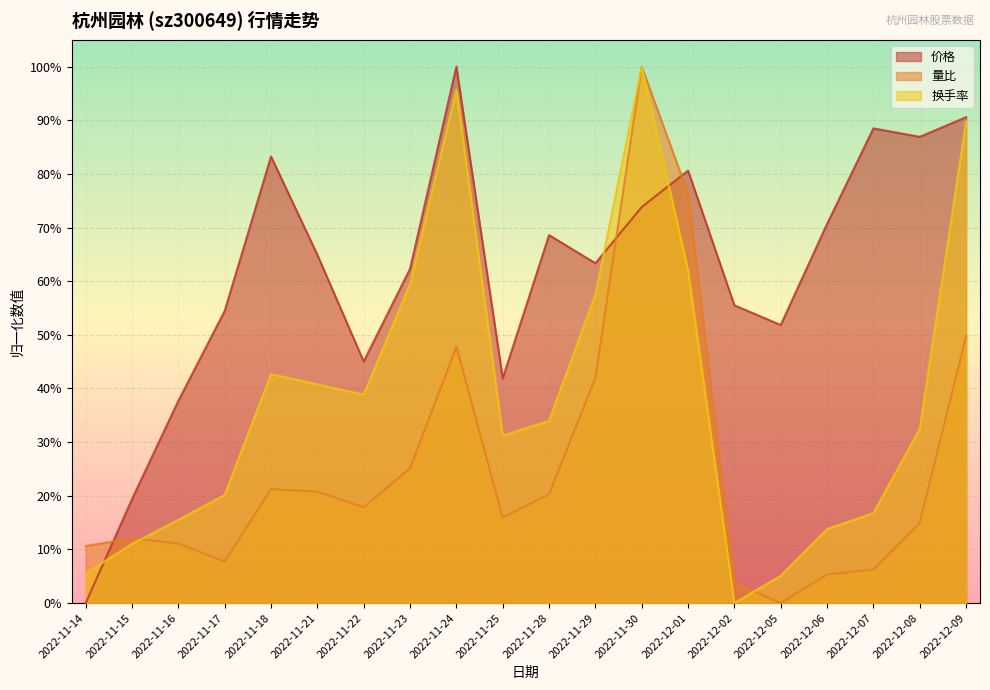

How many values in 价格 are above zero?

19